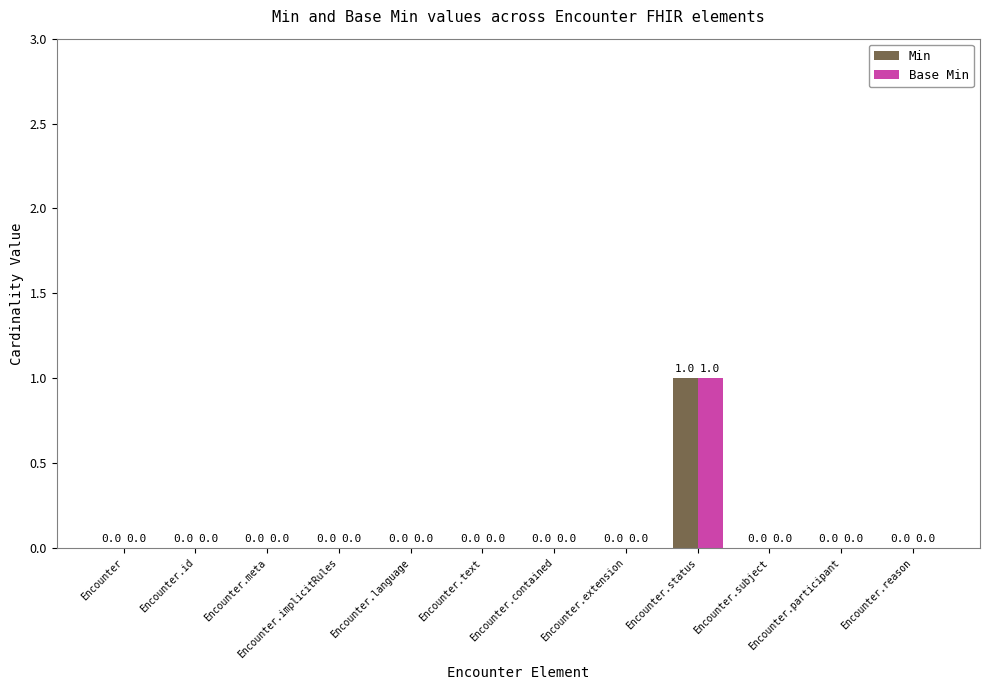

Read the Min value at Encounter.status.

1